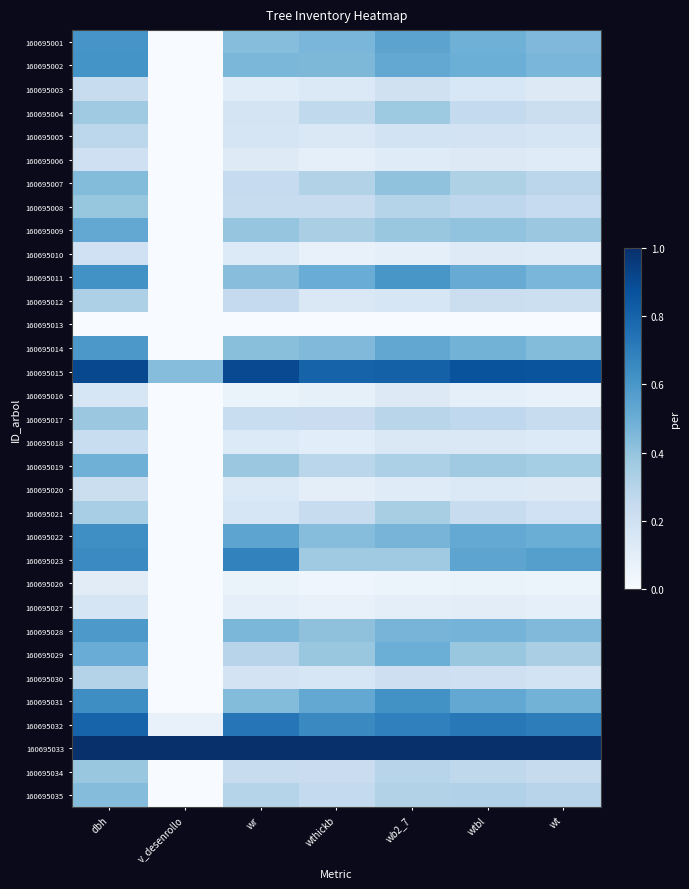

Count the number of data series in this chart.

33